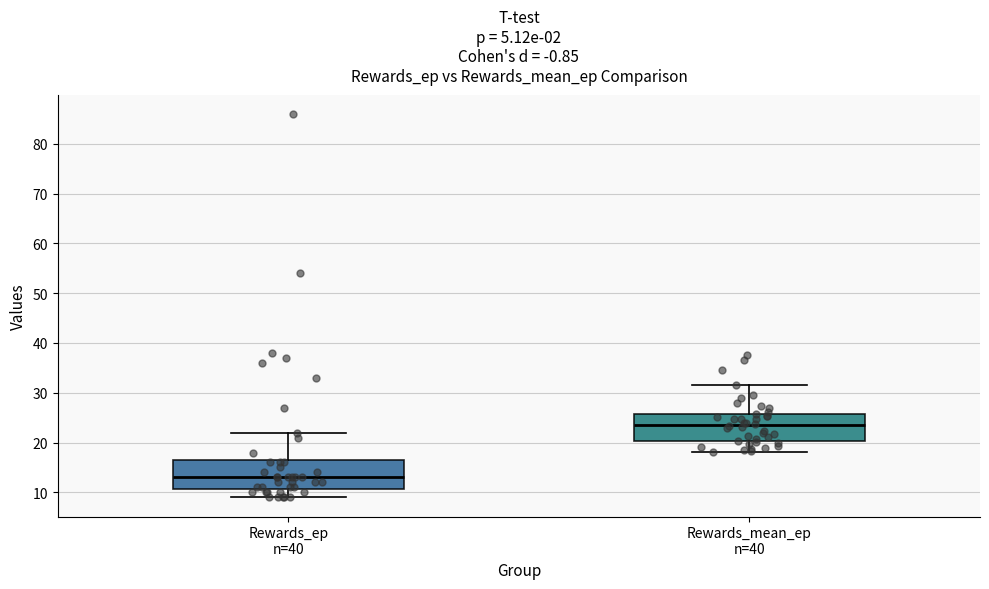

Where does the median line of the box for Rewards_mean_ep n=40 sit on the y-axis? The values are not printed on the chart, so give them approximately, as read against the axis.

24